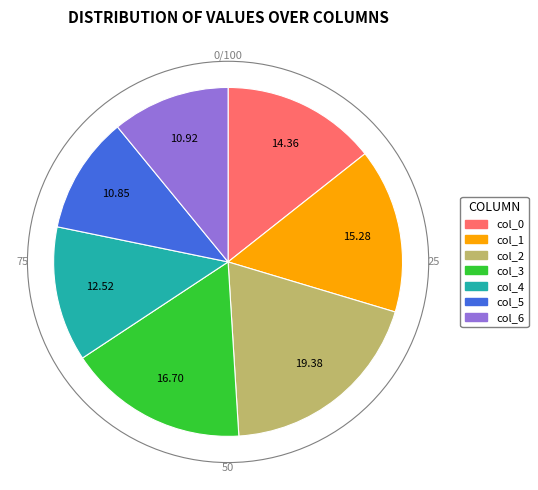

The col_2 slice represents 8% of the pie. True or false?

False